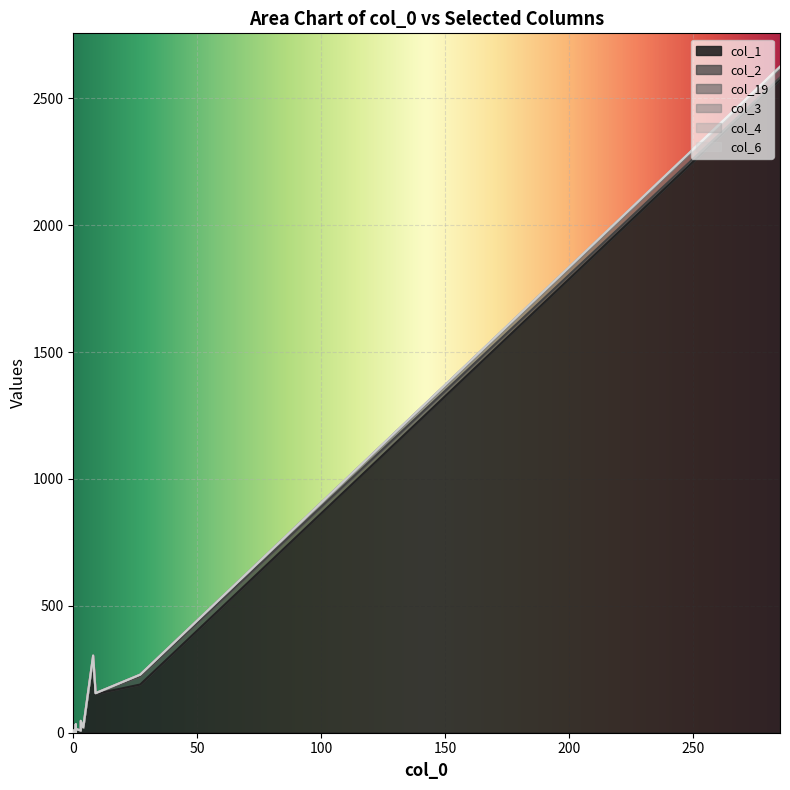

The value of col_4 at 0 is 1. True or false?

False